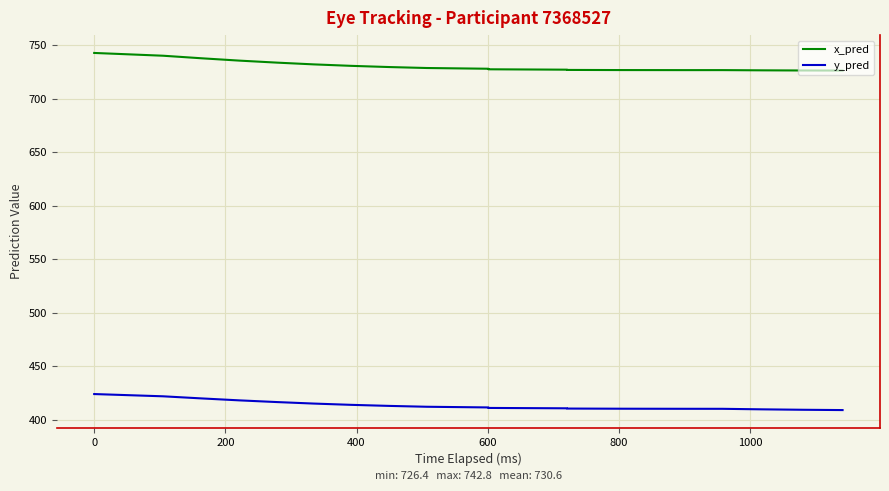

True or false: x_pred and y_pred cross at least once.

False